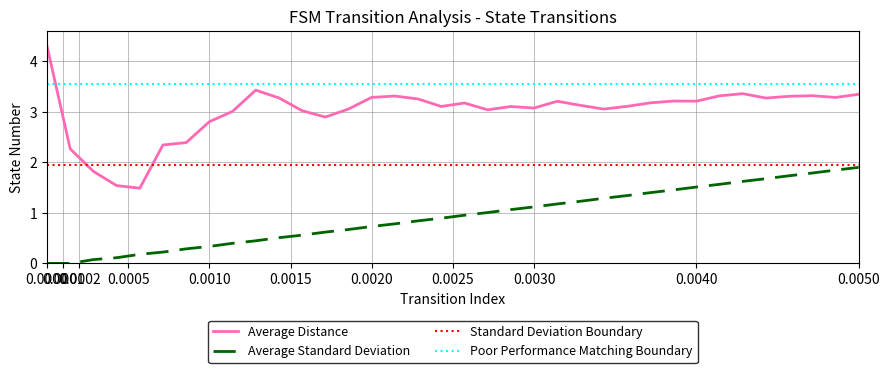

True or false: Average Standard Deviation and Average Distance cross at least once.

False